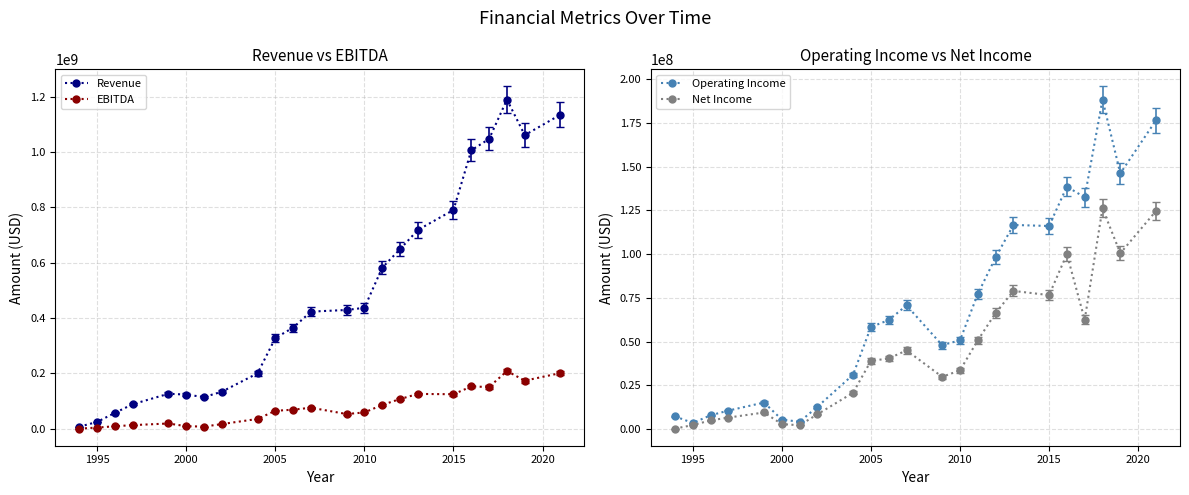

In Net Income, how many points are higher than both neighbors (excluding endpoints)?

5